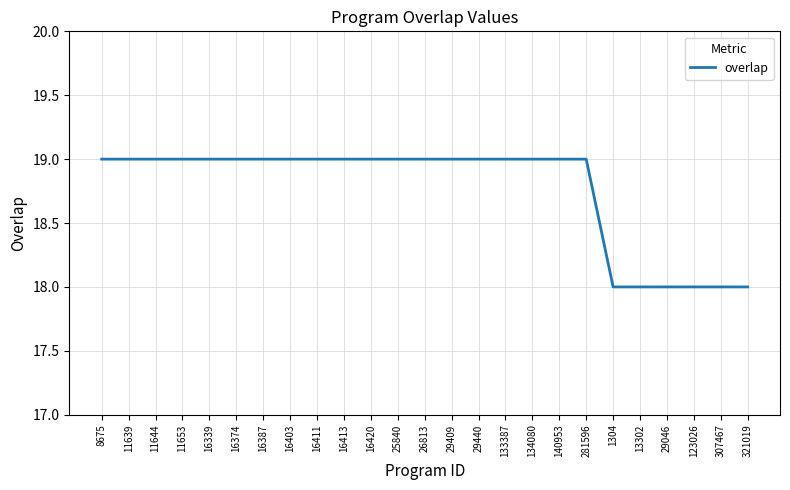

What is the greatest value displayed?

19